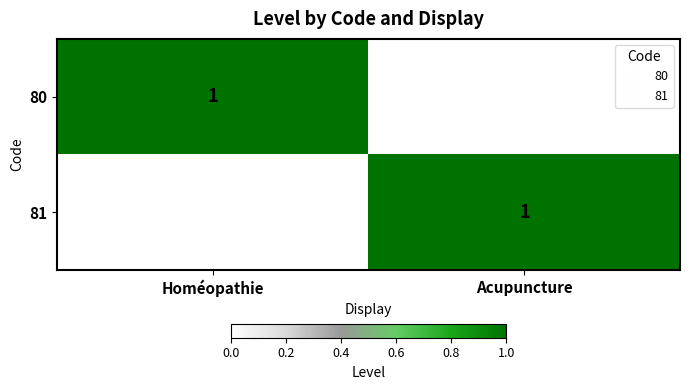

What is the difference between the maximum and minimum values in the 80 series?

1